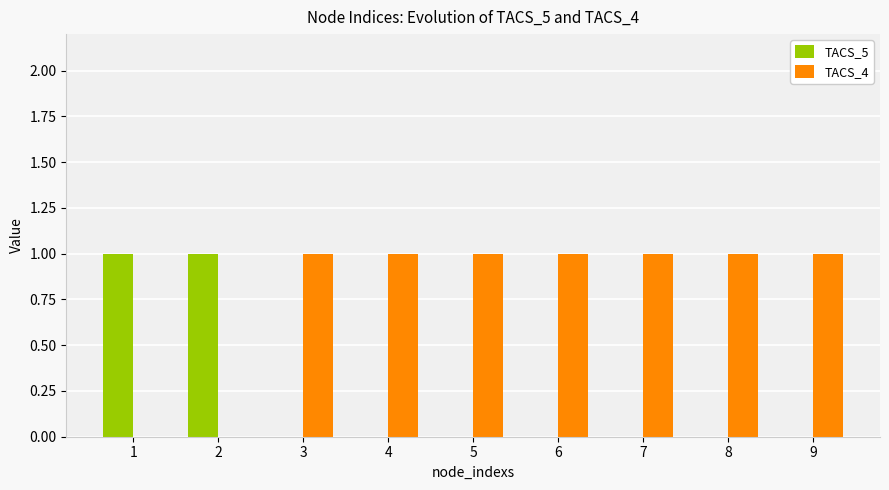

What is the sum of all TACS_4 values?

7